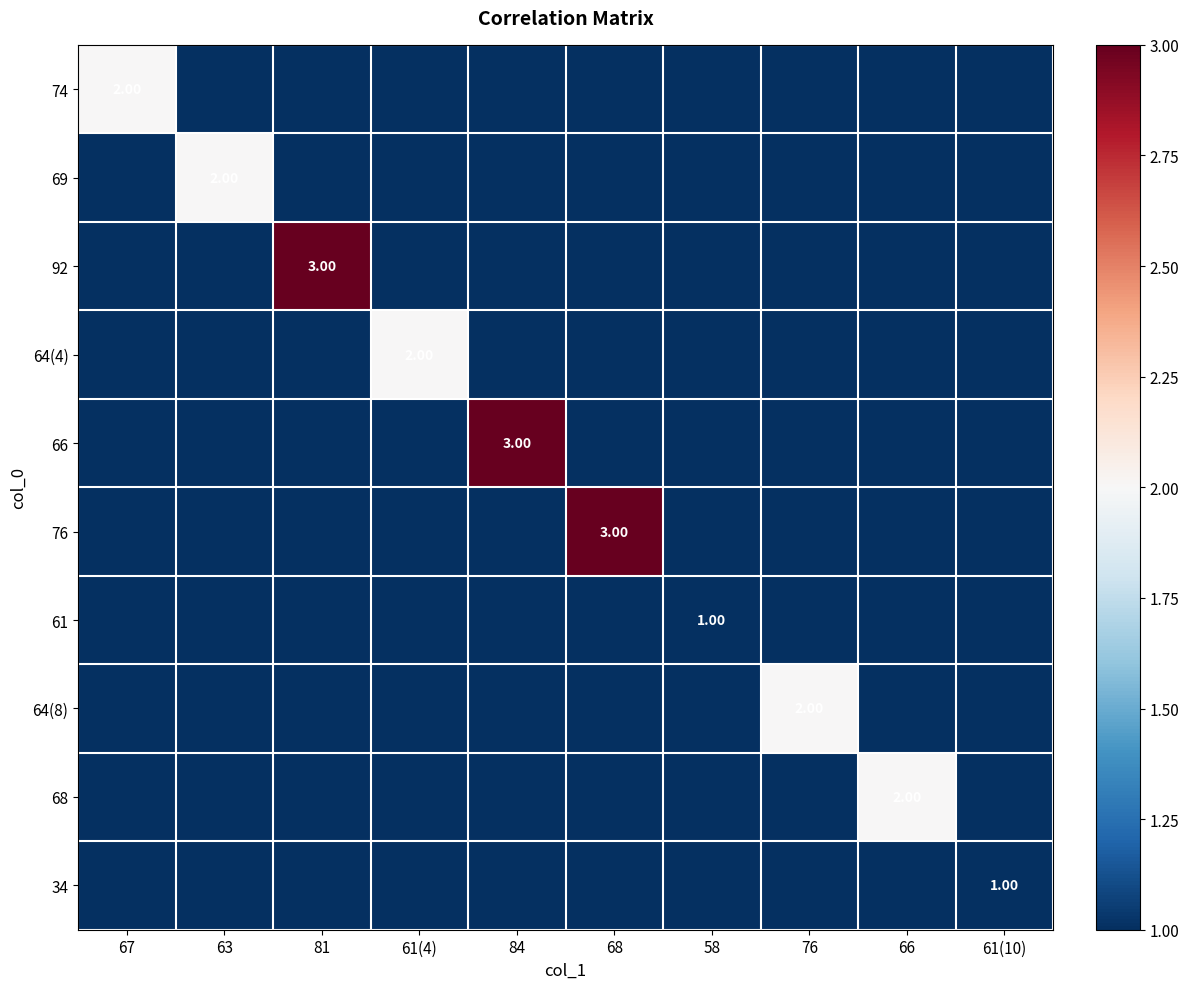

Which series has the largest total across all categories?

92